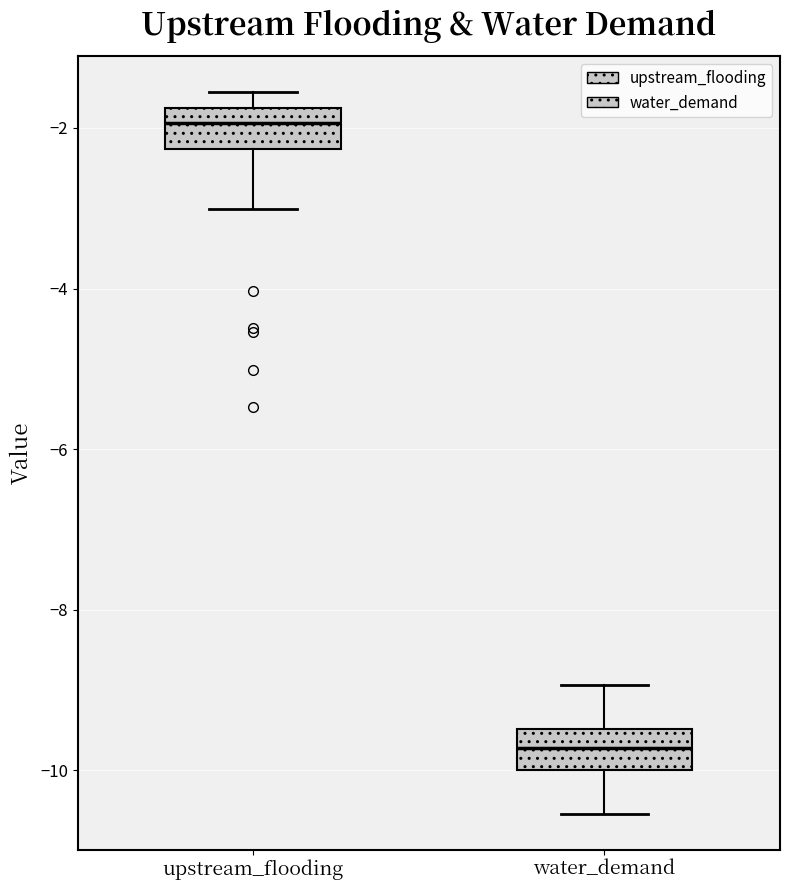

Reading left to right, transcribe this box plot: for each box, give where its median line is, the range the box spans, and where its two whiskers end, as read against the y-axis. The values are not printed on the chart, so give them approximately, as read against the axis.

upstream_flooding: median -2.0, box -2.2 to -1.8, whiskers -3.0 to -1.6
water_demand: median -9.8, box -10.0 to -9.4, whiskers -10.6 to -9.0